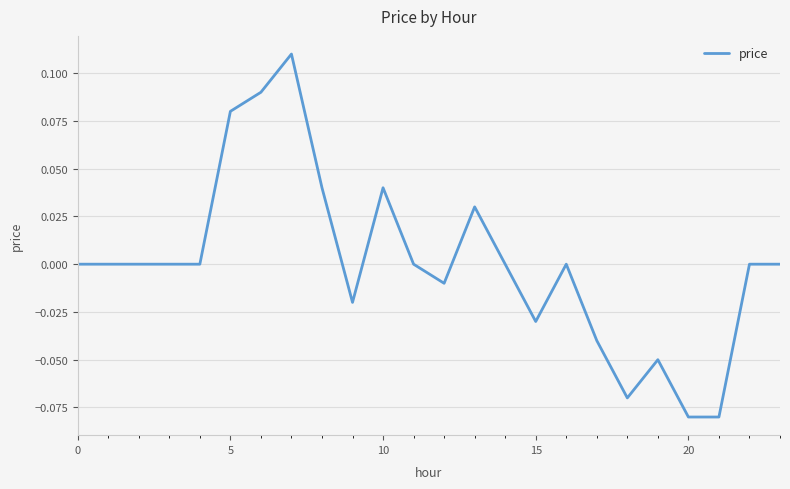

At which category does the data reach its first local peak?

7